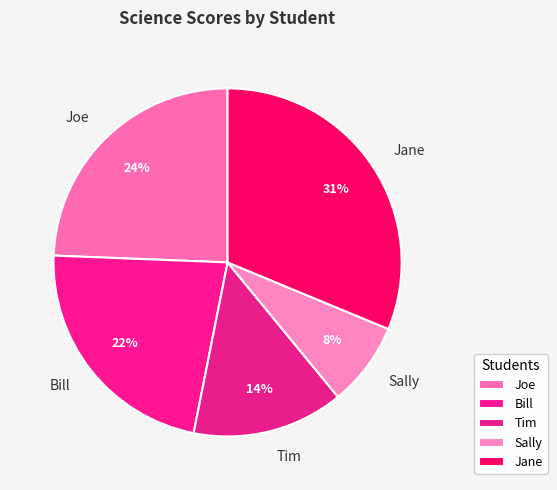

What is the ratio of the value at Sally to the value at Tim?

0.6